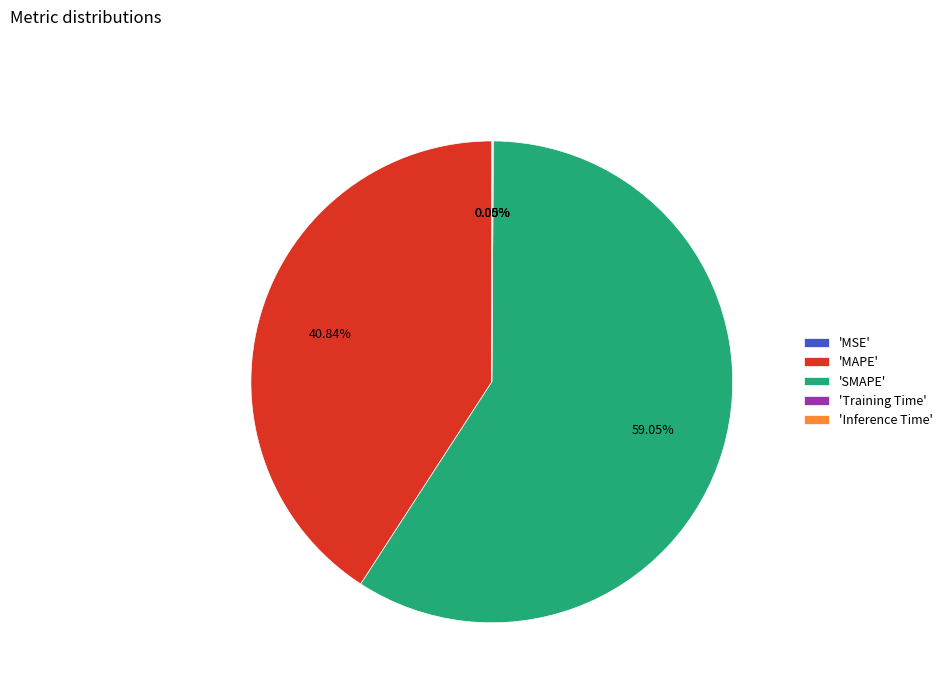

Is there any slice that represents more than half of the pie?

Yes